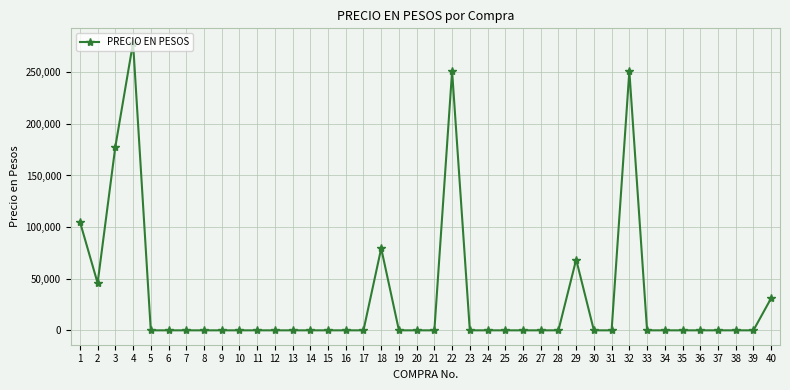

Reading left to right, list all the values displayed in this chart.

105320	45785	177855	278622	0	0	0	0	0	0	0	0	0	0	0	0	0	79433	0	0	0	251123	0	0	0	0	0	0	68607	0	0	251123	0	0	0	0	0	0	0	31137